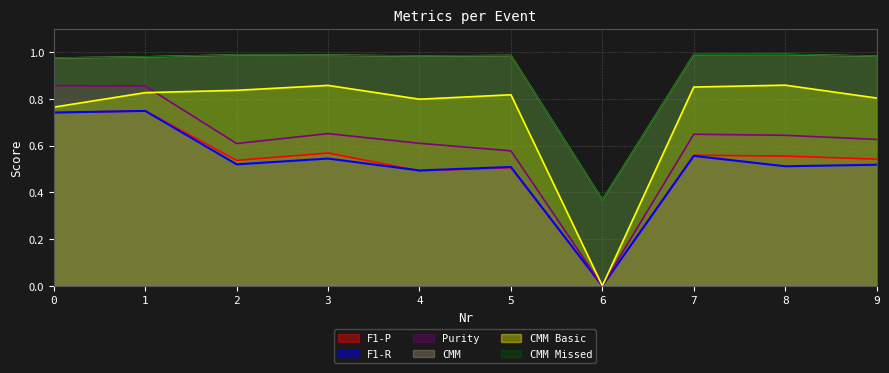

Is the value of CMM Basic at 4 greater than the value of F1-P at 3?

Yes